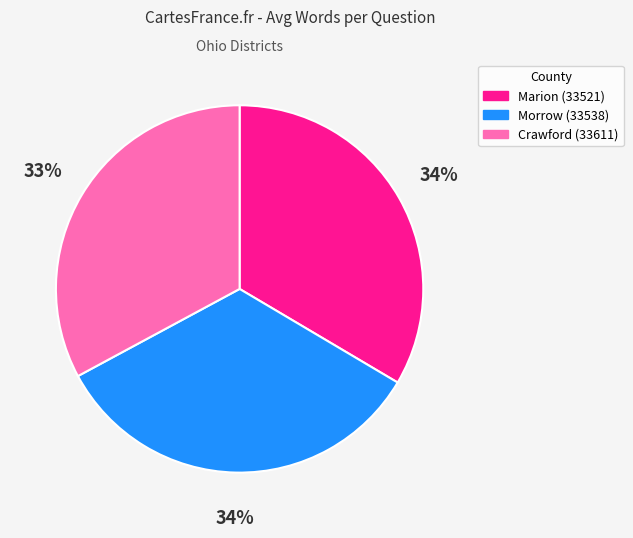

What is the ratio of the value at Crawford (33611) to the value at Morrow (33538)?

1.0